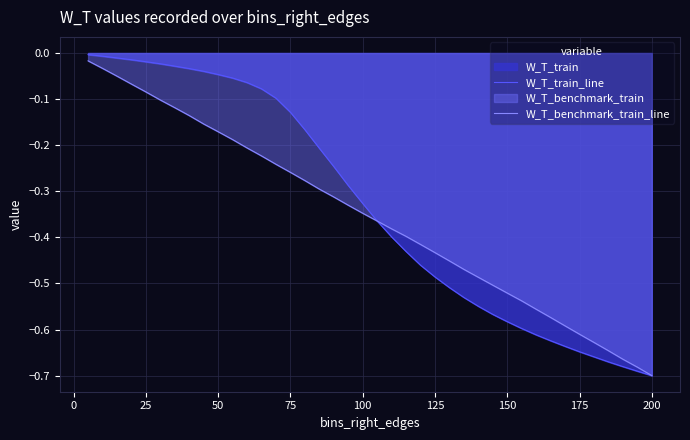

Which series has the widest spread of values?

W_T_train_line